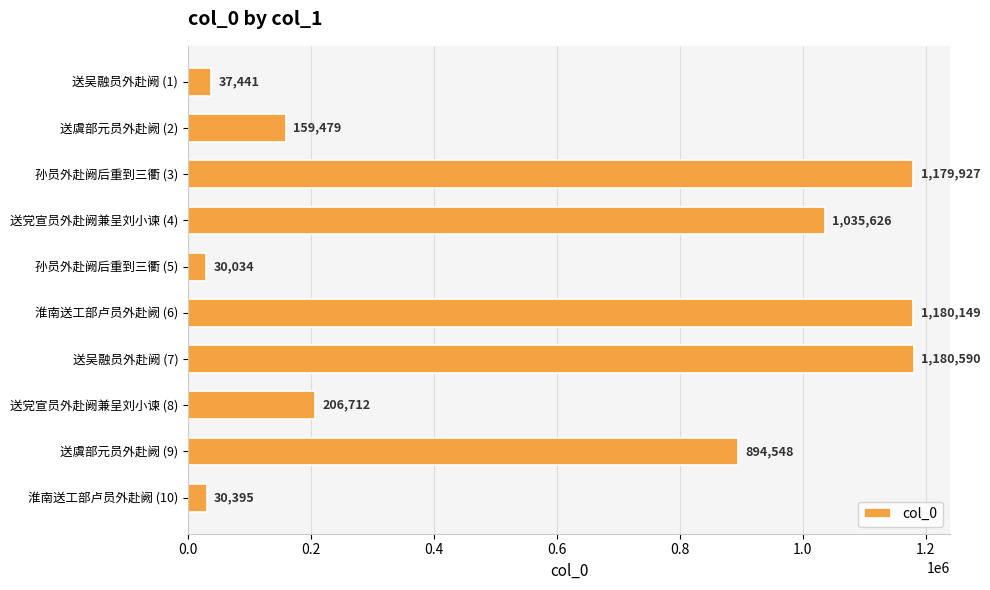

How many values are below 894548?

5